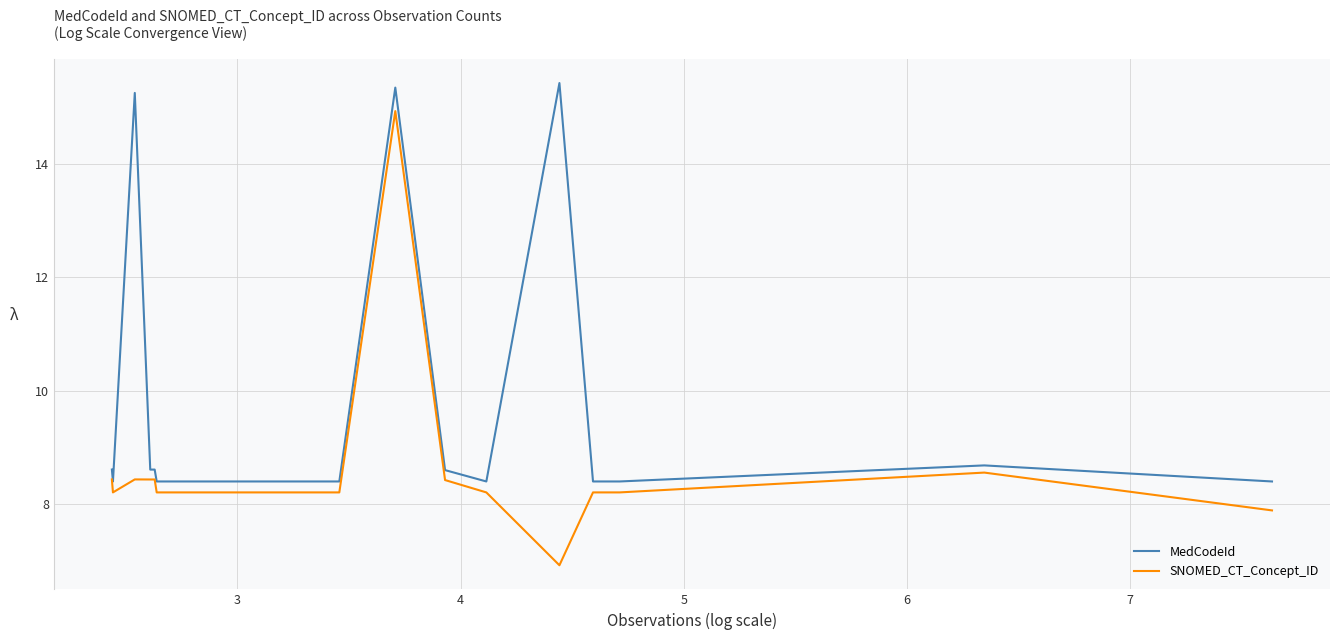

How many interior local valleys does the SNOMED_CT_Concept_ID series have?

5